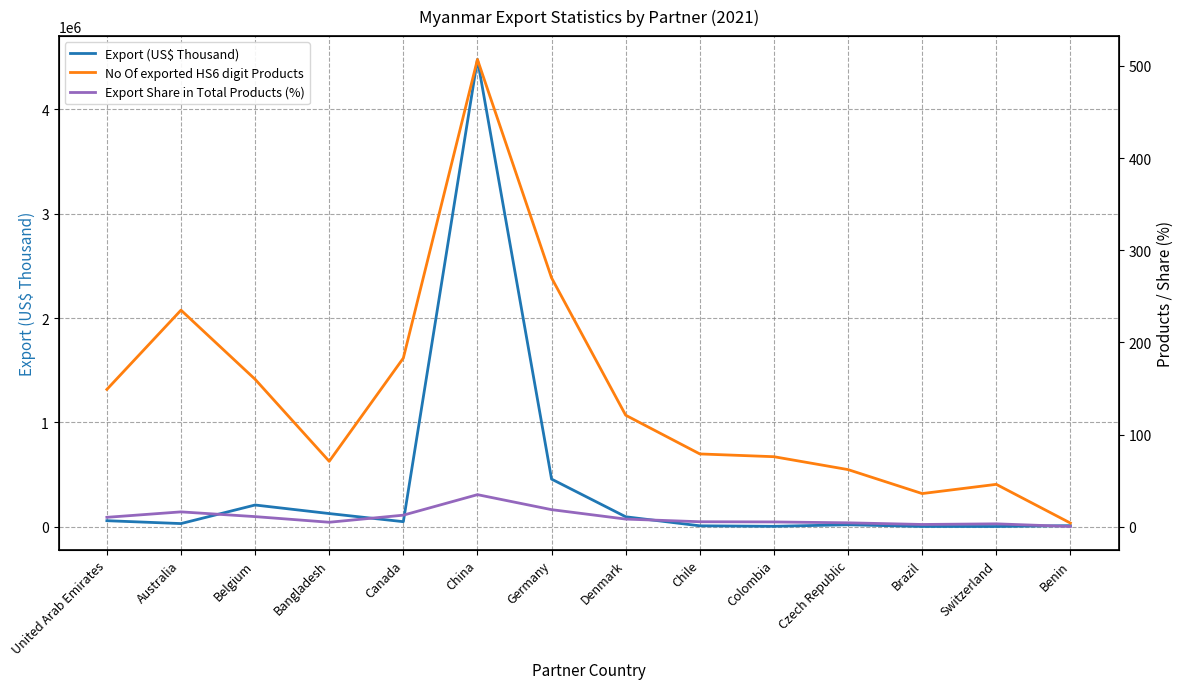

Rank the series by their maximum value, from highest to lowest.

Export (US$ Thousand), No Of exported HS6 digit Products, Export Share in Total Products (%)